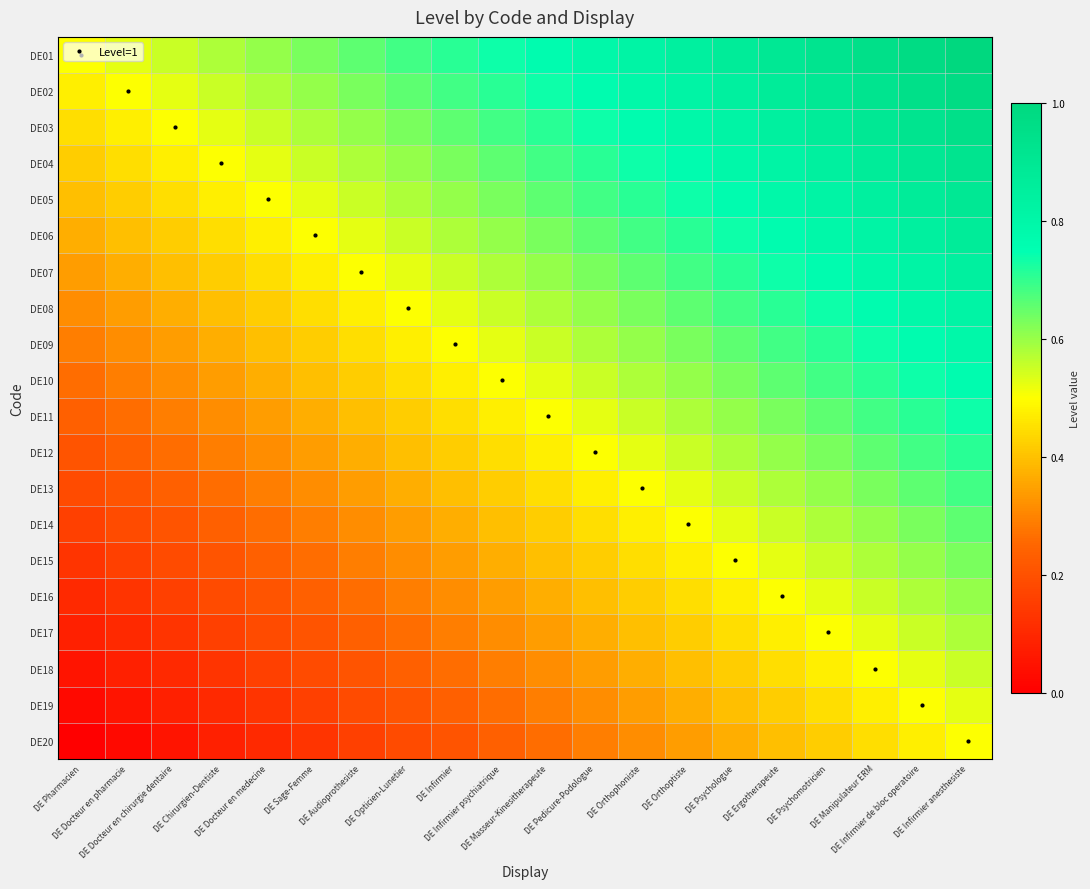

Reading right to left, extract all data points from this chart.

DE01: DE Infirmier anesthesiste=1.0	DE Infirmier de bloc operatoire=1.0	DE Manipulateur ERM=0.9	DE Psychomotricien=0.9	DE Ergotherapeute=0.9	DE Psychologue=0.9	DE Orthoptiste=0.8	DE Orthophoniste=0.8	DE Pedicure-Podologue=0.8	DE Masseur-Kinesitherapeute=0.8	DE Infirmier psychiatrique=0.7	DE Infirmier=0.7	DE Opticien-Lunetier=0.7	DE Audioprothesiste=0.7	DE Sage-Femme=0.6	DE Docteur en medecine=0.6	DE Chirurgien-Dentiste=0.6	DE Docteur en chirurgie dentaire=0.6	DE Docteur en pharmacie=0.5	DE Pharmacien=0.5
DE02: DE Infirmier anesthesiste=1.0	DE Infirmier de bloc operatoire=0.9	DE Manipulateur ERM=0.9	DE Psychomotricien=0.9	DE Ergotherapeute=0.9	DE Psychologue=0.8	DE Orthoptiste=0.8	DE Orthophoniste=0.8	DE Pedicure-Podologue=0.8	DE Masseur-Kinesitherapeute=0.7	DE Infirmier psychiatrique=0.7	DE Infirmier=0.7	DE Opticien-Lunetier=0.7	DE Audioprothesiste=0.6	DE Sage-Femme=0.6	DE Docteur en medecine=0.6	DE Chirurgien-Dentiste=0.6	DE Docteur en chirurgie dentaire=0.5	DE Docteur en pharmacie=0.5	DE Pharmacien=0.5
DE03: DE Infirmier anesthesiste=0.9	DE Infirmier de bloc operatoire=0.9	DE Manipulateur ERM=0.9	DE Psychomotricien=0.9	DE Ergotherapeute=0.8	DE Psychologue=0.8	DE Orthoptiste=0.8	DE Orthophoniste=0.8	DE Pedicure-Podologue=0.7	DE Masseur-Kinesitherapeute=0.7	DE Infirmier psychiatrique=0.7	DE Infirmier=0.7	DE Opticien-Lunetier=0.6	DE Audioprothesiste=0.6	DE Sage-Femme=0.6	DE Docteur en medecine=0.6	DE Chirurgien-Dentiste=0.5	DE Docteur en chirurgie dentaire=0.5	DE Docteur en pharmacie=0.5	DE Pharmacien=0.4
DE04: DE Infirmier anesthesiste=0.9	DE Infirmier de bloc operatoire=0.9	DE Manipulateur ERM=0.9	DE Psychomotricien=0.8	DE Ergotherapeute=0.8	DE Psychologue=0.8	DE Orthoptiste=0.8	DE Orthophoniste=0.7	DE Pedicure-Podologue=0.7	DE Masseur-Kinesitherapeute=0.7	DE Infirmier psychiatrique=0.7	DE Infirmier=0.6	DE Opticien-Lunetier=0.6	DE Audioprothesiste=0.6	DE Sage-Femme=0.6	DE Docteur en medecine=0.5	DE Chirurgien-Dentiste=0.5	DE Docteur en chirurgie dentaire=0.5	DE Docteur en pharmacie=0.4	DE Pharmacien=0.4
DE05: DE Infirmier anesthesiste=0.9	DE Infirmier de bloc operatoire=0.9	DE Manipulateur ERM=0.8	DE Psychomotricien=0.8	DE Ergotherapeute=0.8	DE Psychologue=0.8	DE Orthoptiste=0.7	DE Orthophoniste=0.7	DE Pedicure-Podologue=0.7	DE Masseur-Kinesitherapeute=0.7	DE Infirmier psychiatrique=0.6	DE Infirmier=0.6	DE Opticien-Lunetier=0.6	DE Audioprothesiste=0.6	DE Sage-Femme=0.5	DE Docteur en medecine=0.5	DE Chirurgien-Dentiste=0.5	DE Docteur en chirurgie dentaire=0.4	DE Docteur en pharmacie=0.4	DE Pharmacien=0.4
DE06: DE Infirmier anesthesiste=0.9	DE Infirmier de bloc operatoire=0.8	DE Manipulateur ERM=0.8	DE Psychomotricien=0.8	DE Ergotherapeute=0.8	DE Psychologue=0.7	DE Orthoptiste=0.7	DE Orthophoniste=0.7	DE Pedicure-Podologue=0.7	DE Masseur-Kinesitherapeute=0.6	DE Infirmier psychiatrique=0.6	DE Infirmier=0.6	DE Opticien-Lunetier=0.6	DE Audioprothesiste=0.5	DE Sage-Femme=0.5	DE Docteur en medecine=0.5	DE Chirurgien-Dentiste=0.4	DE Docteur en chirurgie dentaire=0.4	DE Docteur en pharmacie=0.4	DE Pharmacien=0.4
DE07: DE Infirmier anesthesiste=0.8	DE Infirmier de bloc operatoire=0.8	DE Manipulateur ERM=0.8	DE Psychomotricien=0.8	DE Ergotherapeute=0.7	DE Psychologue=0.7	DE Orthoptiste=0.7	DE Orthophoniste=0.7	DE Pedicure-Podologue=0.6	DE Masseur-Kinesitherapeute=0.6	DE Infirmier psychiatrique=0.6	DE Infirmier=0.6	DE Opticien-Lunetier=0.5	DE Audioprothesiste=0.5	DE Sage-Femme=0.5	DE Docteur en medecine=0.4	DE Chirurgien-Dentiste=0.4	DE Docteur en chirurgie dentaire=0.4	DE Docteur en pharmacie=0.4	DE Pharmacien=0.3
DE08: DE Infirmier anesthesiste=0.8	DE Infirmier de bloc operatoire=0.8	DE Manipulateur ERM=0.8	DE Psychomotricien=0.7	DE Ergotherapeute=0.7	DE Psychologue=0.7	DE Orthoptiste=0.7	DE Orthophoniste=0.6	DE Pedicure-Podologue=0.6	DE Masseur-Kinesitherapeute=0.6	DE Infirmier psychiatrique=0.6	DE Infirmier=0.5	DE Opticien-Lunetier=0.5	DE Audioprothesiste=0.5	DE Sage-Femme=0.4	DE Docteur en medecine=0.4	DE Chirurgien-Dentiste=0.4	DE Docteur en chirurgie dentaire=0.4	DE Docteur en pharmacie=0.3	DE Pharmacien=0.3
DE09: DE Infirmier anesthesiste=0.8	DE Infirmier de bloc operatoire=0.8	DE Manipulateur ERM=0.7	DE Psychomotricien=0.7	DE Ergotherapeute=0.7	DE Psychologue=0.7	DE Orthoptiste=0.6	DE Orthophoniste=0.6	DE Pedicure-Podologue=0.6	DE Masseur-Kinesitherapeute=0.6	DE Infirmier psychiatrique=0.5	DE Infirmier=0.5	DE Opticien-Lunetier=0.5	DE Audioprothesiste=0.4	DE Sage-Femme=0.4	DE Docteur en medecine=0.4	DE Chirurgien-Dentiste=0.4	DE Docteur en chirurgie dentaire=0.3	DE Docteur en pharmacie=0.3	DE Pharmacien=0.3
DE10: DE Infirmier anesthesiste=0.8	DE Infirmier de bloc operatoire=0.7	DE Manipulateur ERM=0.7	DE Psychomotricien=0.7	DE Ergotherapeute=0.7	DE Psychologue=0.6	DE Orthoptiste=0.6	DE Orthophoniste=0.6	DE Pedicure-Podologue=0.6	DE Masseur-Kinesitherapeute=0.5	DE Infirmier psychiatrique=0.5	DE Infirmier=0.5	DE Opticien-Lunetier=0.4	DE Audioprothesiste=0.4	DE Sage-Femme=0.4	DE Docteur en medecine=0.4	DE Chirurgien-Dentiste=0.3	DE Docteur en chirurgie dentaire=0.3	DE Docteur en pharmacie=0.3	DE Pharmacien=0.3
DE11: DE Infirmier anesthesiste=0.7	DE Infirmier de bloc operatoire=0.7	DE Manipulateur ERM=0.7	DE Psychomotricien=0.7	DE Ergotherapeute=0.6	DE Psychologue=0.6	DE Orthoptiste=0.6	DE Orthophoniste=0.6	DE Pedicure-Podologue=0.5	DE Masseur-Kinesitherapeute=0.5	DE Infirmier psychiatrique=0.5	DE Infirmier=0.4	DE Opticien-Lunetier=0.4	DE Audioprothesiste=0.4	DE Sage-Femme=0.4	DE Docteur en medecine=0.3	DE Chirurgien-Dentiste=0.3	DE Docteur en chirurgie dentaire=0.3	DE Docteur en pharmacie=0.3	DE Pharmacien=0.2
DE12: DE Infirmier anesthesiste=0.7	DE Infirmier de bloc operatoire=0.7	DE Manipulateur ERM=0.7	DE Psychomotricien=0.6	DE Ergotherapeute=0.6	DE Psychologue=0.6	DE Orthoptiste=0.6	DE Orthophoniste=0.5	DE Pedicure-Podologue=0.5	DE Masseur-Kinesitherapeute=0.5	DE Infirmier psychiatrique=0.4	DE Infirmier=0.4	DE Opticien-Lunetier=0.4	DE Audioprothesiste=0.4	DE Sage-Femme=0.3	DE Docteur en medecine=0.3	DE Chirurgien-Dentiste=0.3	DE Docteur en chirurgie dentaire=0.3	DE Docteur en pharmacie=0.2	DE Pharmacien=0.2
DE13: DE Infirmier anesthesiste=0.7	DE Infirmier de bloc operatoire=0.7	DE Manipulateur ERM=0.6	DE Psychomotricien=0.6	DE Ergotherapeute=0.6	DE Psychologue=0.6	DE Orthoptiste=0.5	DE Orthophoniste=0.5	DE Pedicure-Podologue=0.5	DE Masseur-Kinesitherapeute=0.4	DE Infirmier psychiatrique=0.4	DE Infirmier=0.4	DE Opticien-Lunetier=0.4	DE Audioprothesiste=0.3	DE Sage-Femme=0.3	DE Docteur en medecine=0.3	DE Chirurgien-Dentiste=0.3	DE Docteur en chirurgie dentaire=0.2	DE Docteur en pharmacie=0.2	DE Pharmacien=0.2
DE14: DE Infirmier anesthesiste=0.7	DE Infirmier de bloc operatoire=0.6	DE Manipulateur ERM=0.6	DE Psychomotricien=0.6	DE Ergotherapeute=0.6	DE Psychologue=0.5	DE Orthoptiste=0.5	DE Orthophoniste=0.5	DE Pedicure-Podologue=0.4	DE Masseur-Kinesitherapeute=0.4	DE Infirmier psychiatrique=0.4	DE Infirmier=0.4	DE Opticien-Lunetier=0.3	DE Audioprothesiste=0.3	DE Sage-Femme=0.3	DE Docteur en medecine=0.3	DE Chirurgien-Dentiste=0.2	DE Docteur en chirurgie dentaire=0.2	DE Docteur en pharmacie=0.2	DE Pharmacien=0.2
DE15: DE Infirmier anesthesiste=0.6	DE Infirmier de bloc operatoire=0.6	DE Manipulateur ERM=0.6	DE Psychomotricien=0.6	DE Ergotherapeute=0.5	DE Psychologue=0.5	DE Orthoptiste=0.5	DE Orthophoniste=0.4	DE Pedicure-Podologue=0.4	DE Masseur-Kinesitherapeute=0.4	DE Infirmier psychiatrique=0.4	DE Infirmier=0.3	DE Opticien-Lunetier=0.3	DE Audioprothesiste=0.3	DE Sage-Femme=0.3	DE Docteur en medecine=0.2	DE Chirurgien-Dentiste=0.2	DE Docteur en chirurgie dentaire=0.2	DE Docteur en pharmacie=0.2	DE Pharmacien=0.1
DE16: DE Infirmier anesthesiste=0.6	DE Infirmier de bloc operatoire=0.6	DE Manipulateur ERM=0.6	DE Psychomotricien=0.5	DE Ergotherapeute=0.5	DE Psychologue=0.5	DE Orthoptiste=0.4	DE Orthophoniste=0.4	DE Pedicure-Podologue=0.4	DE Masseur-Kinesitherapeute=0.4	DE Infirmier psychiatrique=0.3	DE Infirmier=0.3	DE Opticien-Lunetier=0.3	DE Audioprothesiste=0.3	DE Sage-Femme=0.2	DE Docteur en medecine=0.2	DE Chirurgien-Dentiste=0.2	DE Docteur en chirurgie dentaire=0.2	DE Docteur en pharmacie=0.1	DE Pharmacien=0.1
DE17: DE Infirmier anesthesiste=0.6	DE Infirmier de bloc operatoire=0.6	DE Manipulateur ERM=0.5	DE Psychomotricien=0.5	DE Ergotherapeute=0.5	DE Psychologue=0.4	DE Orthoptiste=0.4	DE Orthophoniste=0.4	DE Pedicure-Podologue=0.4	DE Masseur-Kinesitherapeute=0.3	DE Infirmier psychiatrique=0.3	DE Infirmier=0.3	DE Opticien-Lunetier=0.3	DE Audioprothesiste=0.2	DE Sage-Femme=0.2	DE Docteur en medecine=0.2	DE Chirurgien-Dentiste=0.2	DE Docteur en chirurgie dentaire=0.1	DE Docteur en pharmacie=0.1	DE Pharmacien=0.1
DE18: DE Infirmier anesthesiste=0.6	DE Infirmier de bloc operatoire=0.5	DE Manipulateur ERM=0.5	DE Psychomotricien=0.5	DE Ergotherapeute=0.4	DE Psychologue=0.4	DE Orthoptiste=0.4	DE Orthophoniste=0.4	DE Pedicure-Podologue=0.3	DE Masseur-Kinesitherapeute=0.3	DE Infirmier psychiatrique=0.3	DE Infirmier=0.3	DE Opticien-Lunetier=0.2	DE Audioprothesiste=0.2	DE Sage-Femme=0.2	DE Docteur en medecine=0.2	DE Chirurgien-Dentiste=0.1	DE Docteur en chirurgie dentaire=0.1	DE Docteur en pharmacie=0.1	DE Pharmacien=0.1
DE19: DE Infirmier anesthesiste=0.5	DE Infirmier de bloc operatoire=0.5	DE Manipulateur ERM=0.5	DE Psychomotricien=0.4	DE Ergotherapeute=0.4	DE Psychologue=0.4	DE Orthoptiste=0.4	DE Orthophoniste=0.3	DE Pedicure-Podologue=0.3	DE Masseur-Kinesitherapeute=0.3	DE Infirmier psychiatrique=0.3	DE Infirmier=0.2	DE Opticien-Lunetier=0.2	DE Audioprothesiste=0.2	DE Sage-Femme=0.2	DE Docteur en medecine=0.1	DE Chirurgien-Dentiste=0.1	DE Docteur en chirurgie dentaire=0.1	DE Docteur en pharmacie=0.1	DE Pharmacien=0.0
DE20: DE Infirmier anesthesiste=0.5	DE Infirmier de bloc operatoire=0.5	DE Manipulateur ERM=0.4	DE Psychomotricien=0.4	DE Ergotherapeute=0.4	DE Psychologue=0.4	DE Orthoptiste=0.3	DE Orthophoniste=0.3	DE Pedicure-Podologue=0.3	DE Masseur-Kinesitherapeute=0.3	DE Infirmier psychiatrique=0.2	DE Infirmier=0.2	DE Opticien-Lunetier=0.2	DE Audioprothesiste=0.2	DE Sage-Femme=0.1	DE Docteur en medecine=0.1	DE Chirurgien-Dentiste=0.1	DE Docteur en chirurgie dentaire=0.1	DE Docteur en pharmacie=0.0	DE Pharmacien=0.0